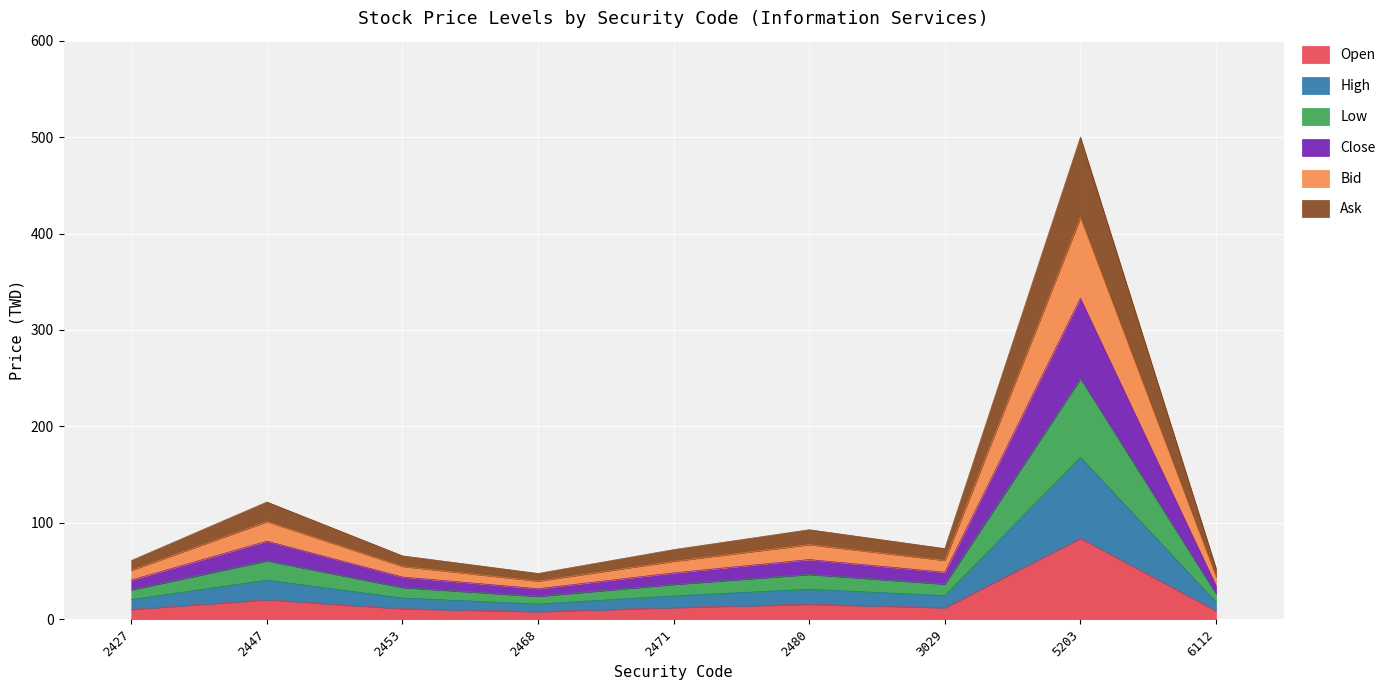

Which series has the largest total across all categories?

Close